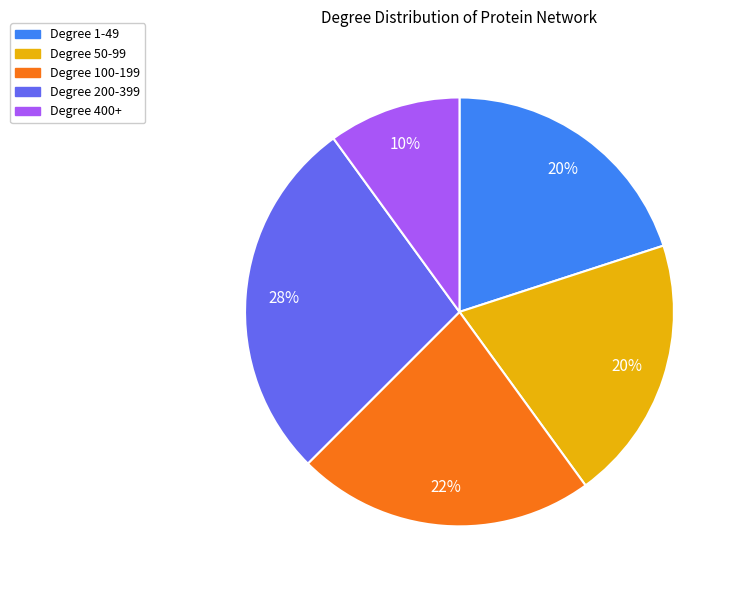

Is there a majority slice in this chart?

No